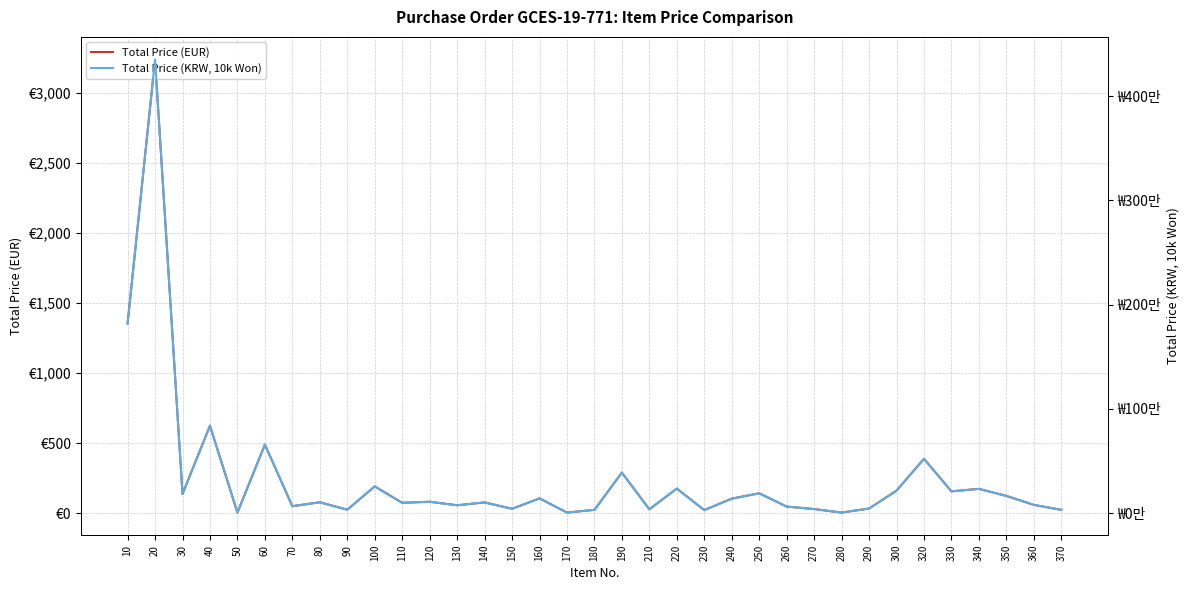

True or false: Total Price (KRW, 10k Won) and Total Price (EUR) cross at least once.

False